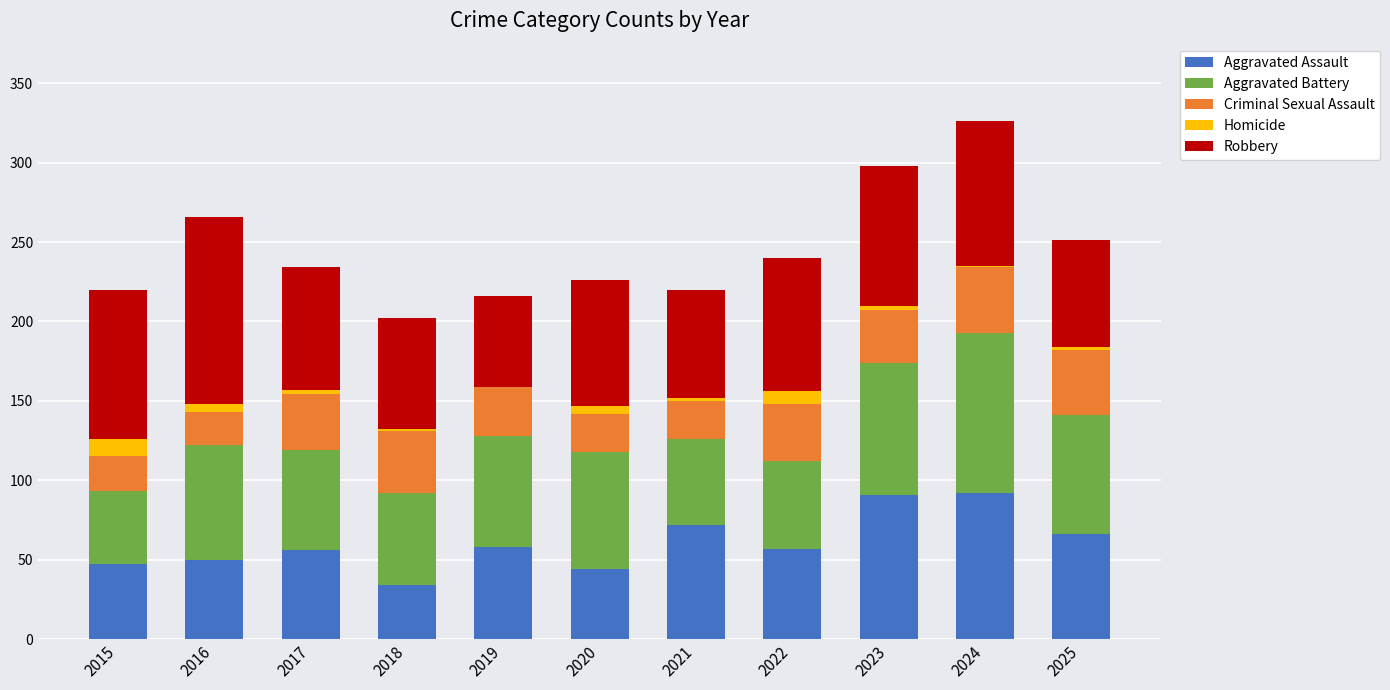

How many data points does each series have?

11